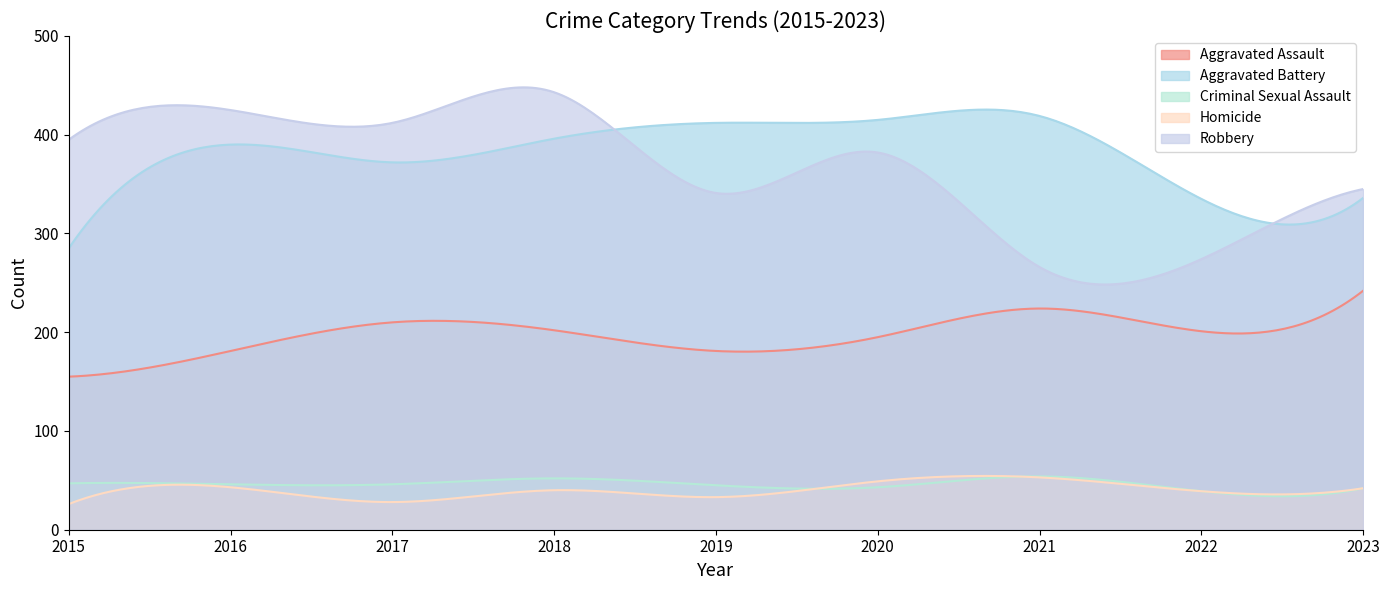

At which category does Aggravated Assault reach its first local peak?

2017